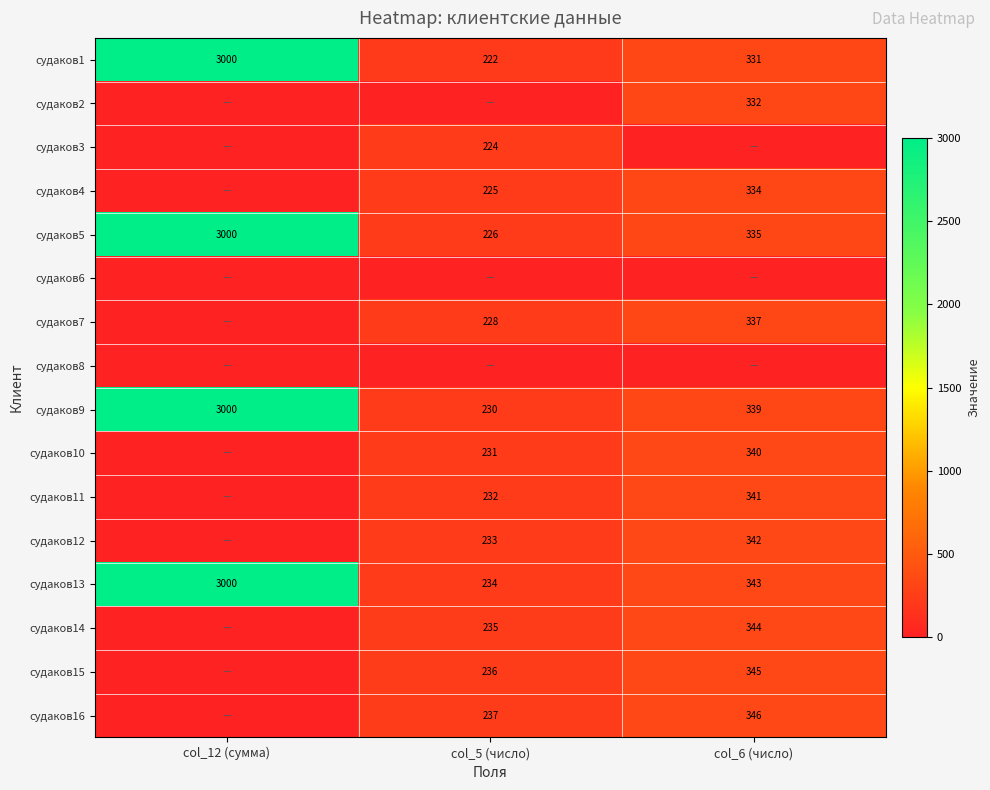

At how many categories does at least one series exceed 679?

1